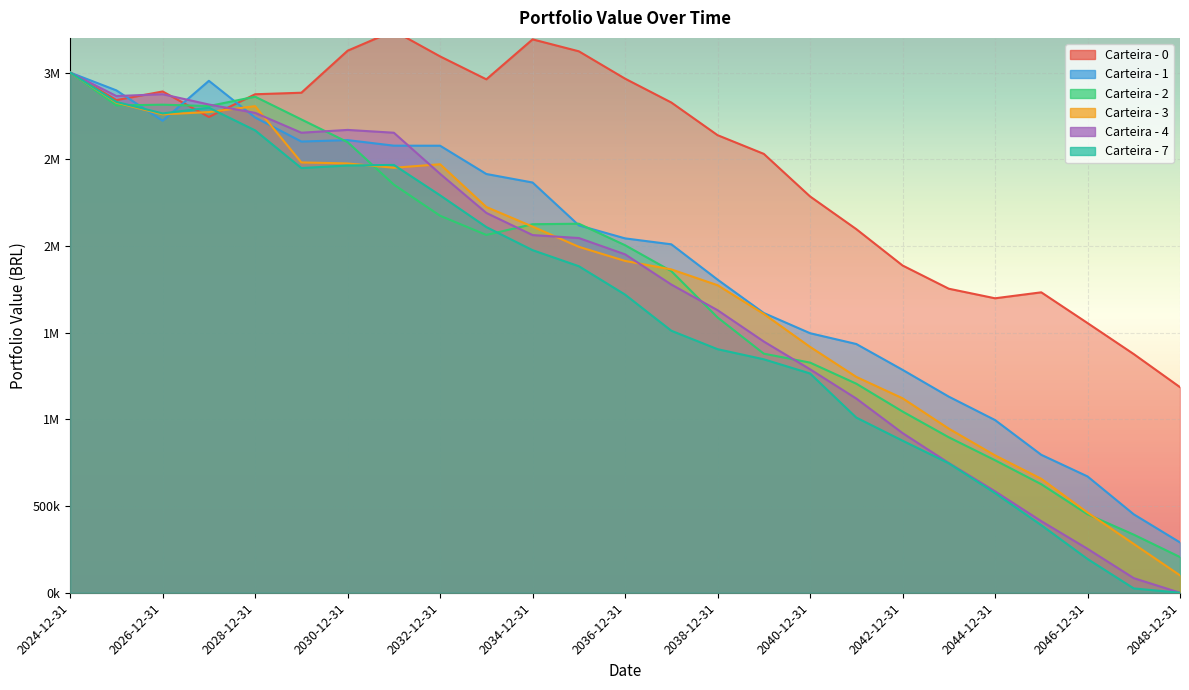

How many times do Carteira - 1 and Carteira - 0 cross each other?

3